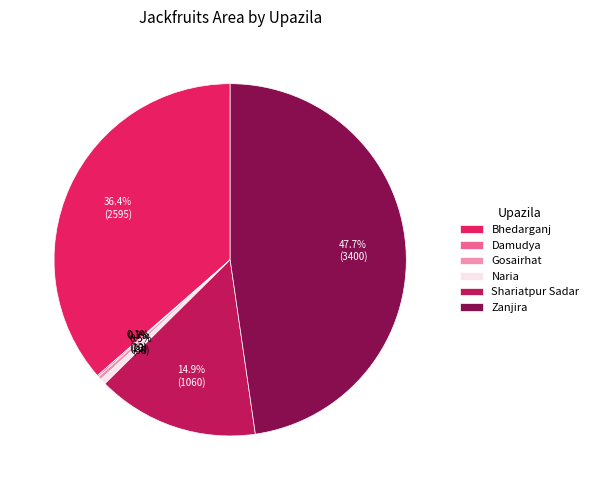

Is it true that Bhedarganj is 28% of the pie?

False